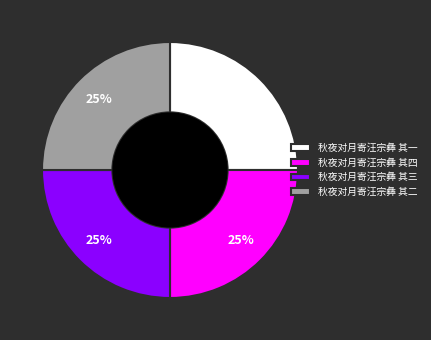

To the nearest percent, what percentage of the pie is 秋夜对月寄汪宗彝 其三?

25%